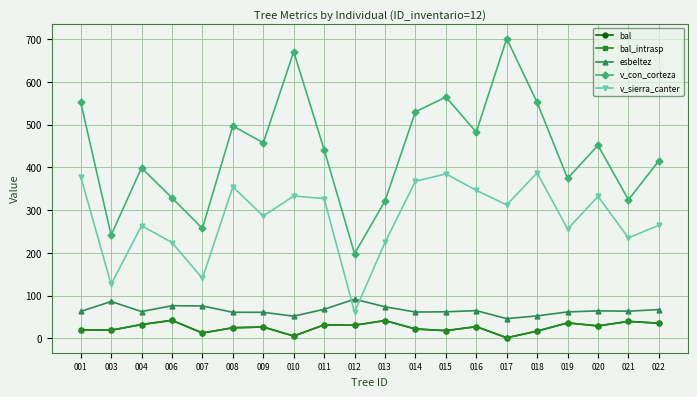

Reading left to right, extract all data points from this chart.

bal: 001=20.1	003=19.1	004=32.4	006=42.2	007=12.6	008=24.8	009=26.6	010=5.5	011=31.6	012=30.8	013=41.6	014=22.0	015=18.1	016=27.5	017=1.5	018=17.0	019=36.2	020=29.2	021=39.8	022=35.4
bal_intrasp: 001=20.1	003=19.1	004=32.4	006=42.2	007=12.6	008=24.8	009=26.6	010=5.5	011=31.6	012=30.8	013=41.6	014=22.0	015=18.1	016=27.5	017=1.5	018=17.0	019=36.2	020=29.2	021=39.8	022=35.4
esbeltez: 001=62.9	003=86.3	004=62.7	006=76.4	007=75.8	008=61.1	009=61.0	010=51.9	011=68.0	012=91.7	013=73.9	014=61.6	015=62.2	016=64.9	017=46.2	018=52.6	019=61.9	020=64.3	021=63.7	022=67.3
v_con_corteza: 001=552.3	003=241.4	004=398.9	006=328.6	007=257.2	008=496.9	009=457.5	010=670.5	011=441.5	012=198.1	013=321.4	014=530.0	015=564.5	016=482.4	017=701.3	018=551.7	019=374.2	020=451.4	021=324.2	022=415.4
v_sierra_canter: 001=378.4	003=126.4	004=263.5	006=224.2	007=140.4	008=354.5	009=286.2	010=333.0	011=327.0	012=61.5	013=224.4	014=367.5	015=384.8	016=346.2	017=312.2	018=387.4	019=255.7	020=332.1	021=234.9	022=264.7